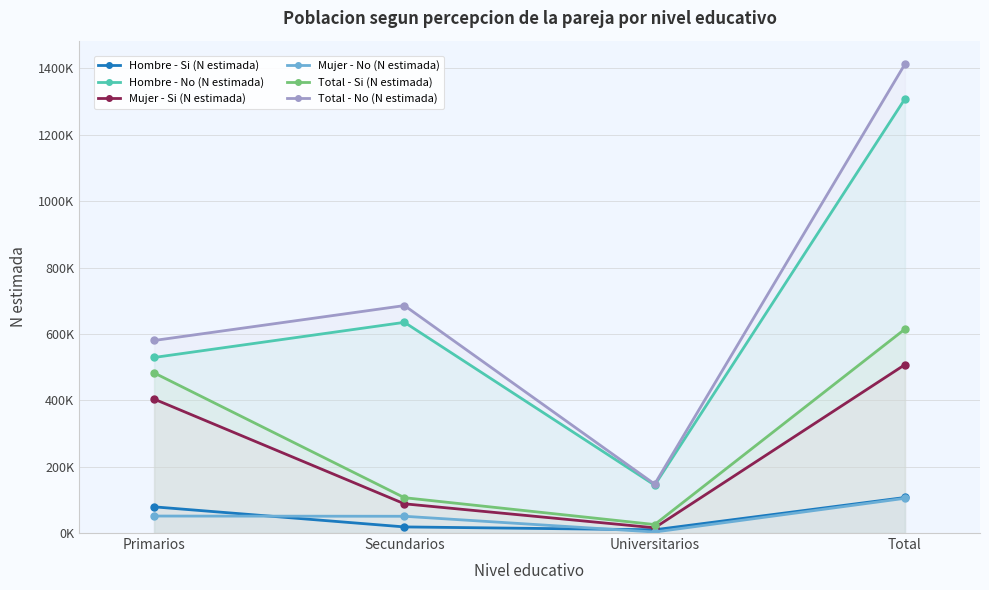

What is the difference between the second highest and second lowest values in the Total - Si (N estimada) series?

376011